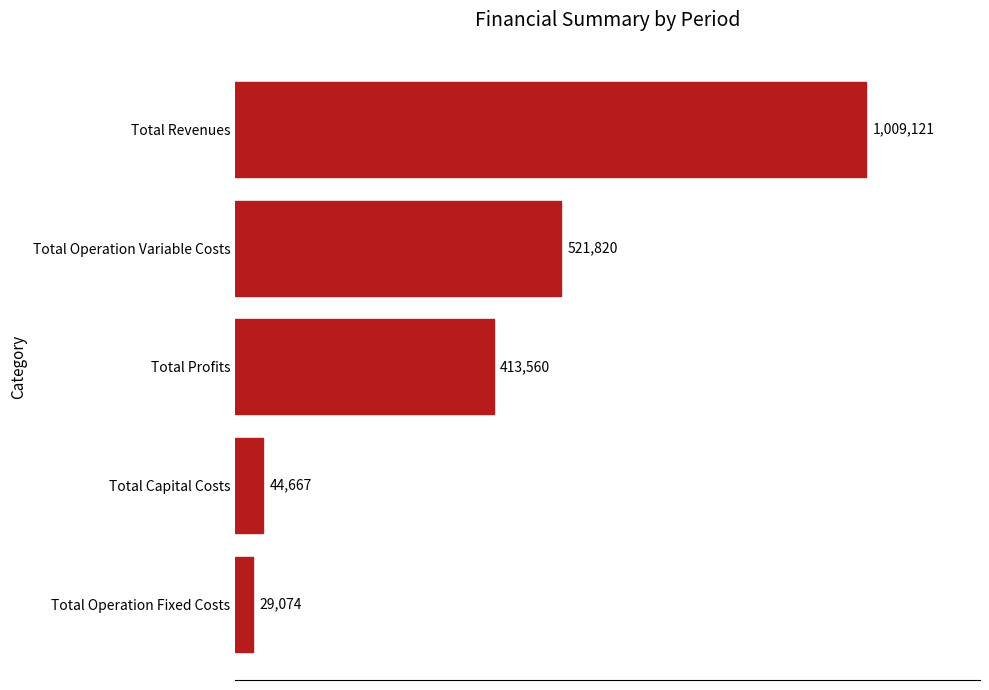

Rank the categories by value from highest to lowest.

Total Revenues, Total Operation Variable Costs, Total Profits, Total Capital Costs, Total Operation Fixed Costs